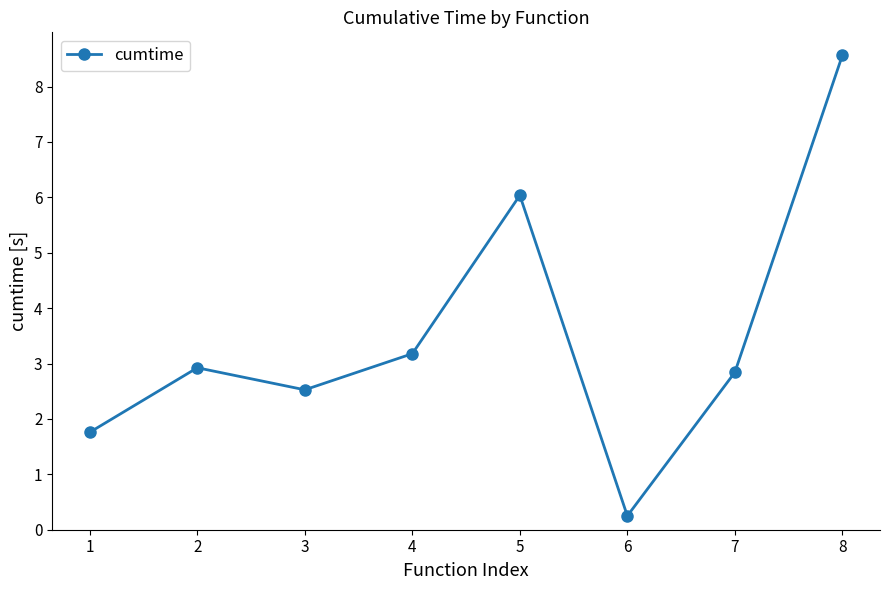

Is it true that the value at 7 is 4.6?

False